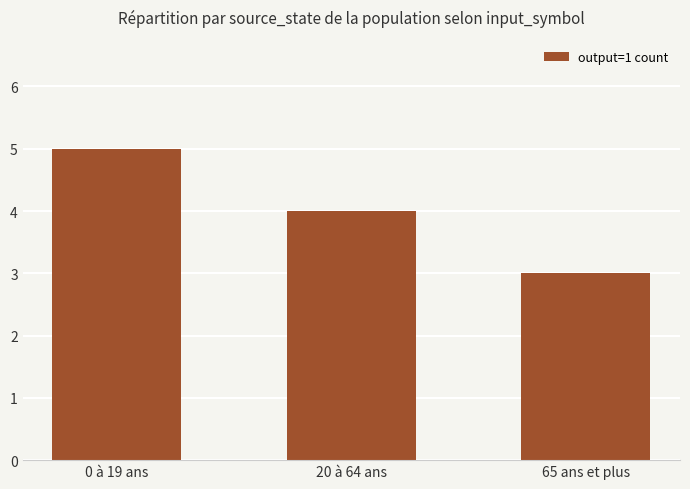

The chart shows a value of 5 at 65 ans et plus. True or false?

False